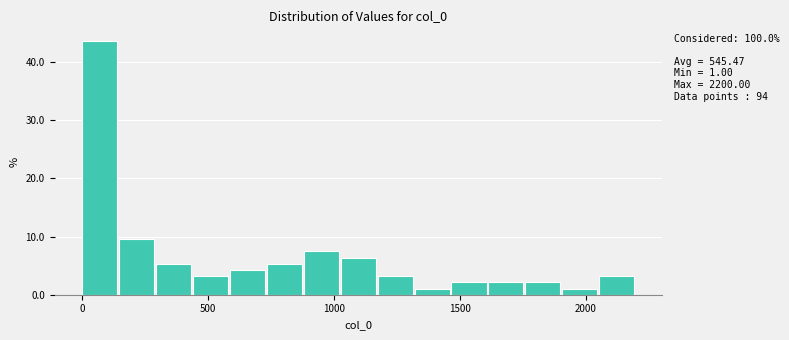

Around what value on the x-axis is the tallest bar? Give the approximate position of its centre, as read against the axis.

50